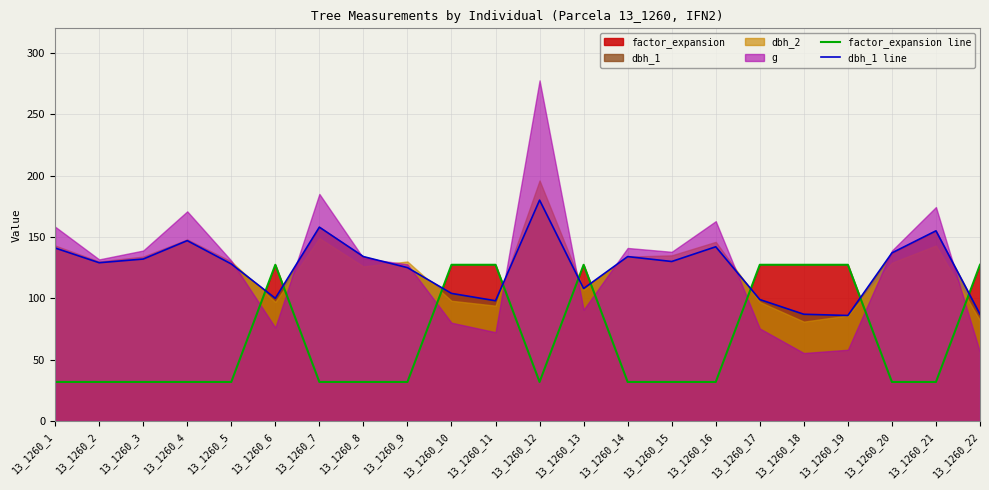

Where does the dbh_1 line series first go above 130?

13_1260_1